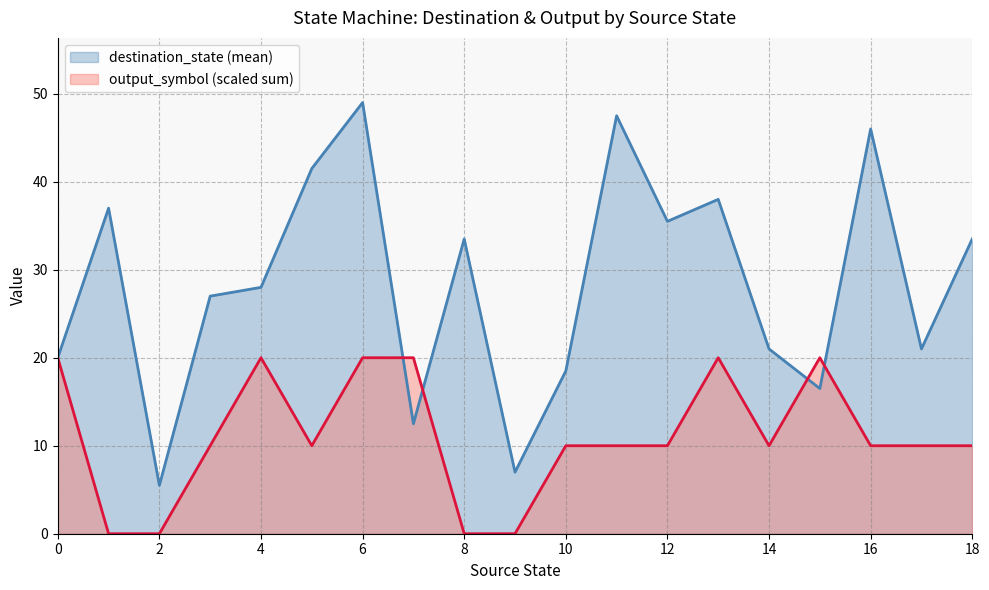

How many times do output_symbol and source_state cross each other?

1